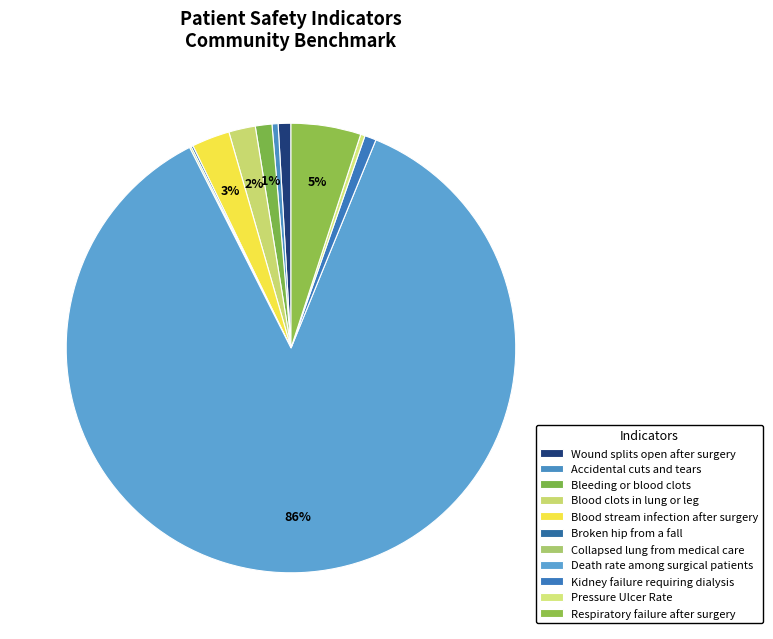

Count the number of slices in the pie.

11